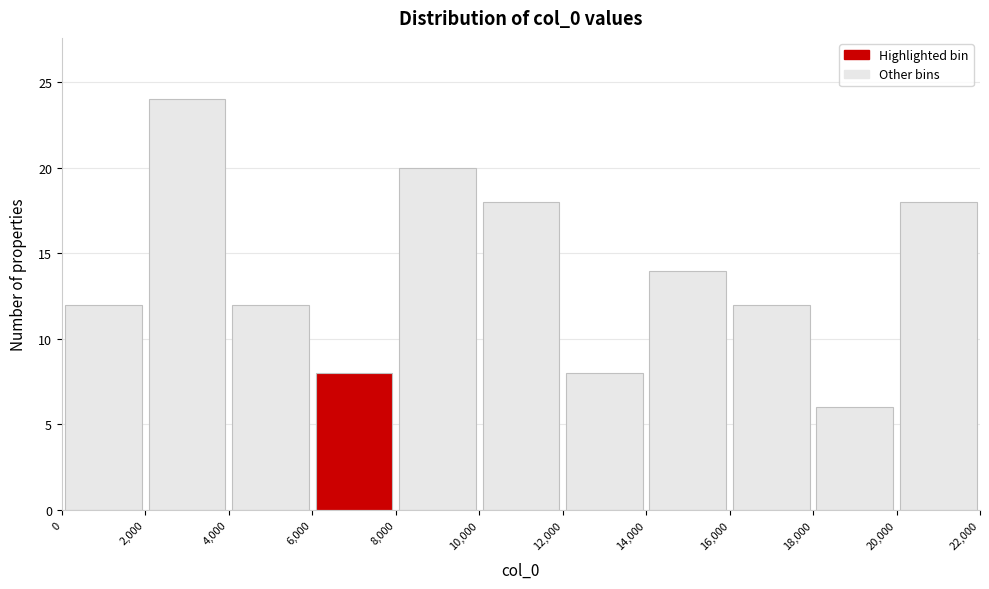

How tall is the bar that spans 0 to 2,000 on the x-axis? The values are not printed on the chart, so give them approximately, as read against the axis.

12